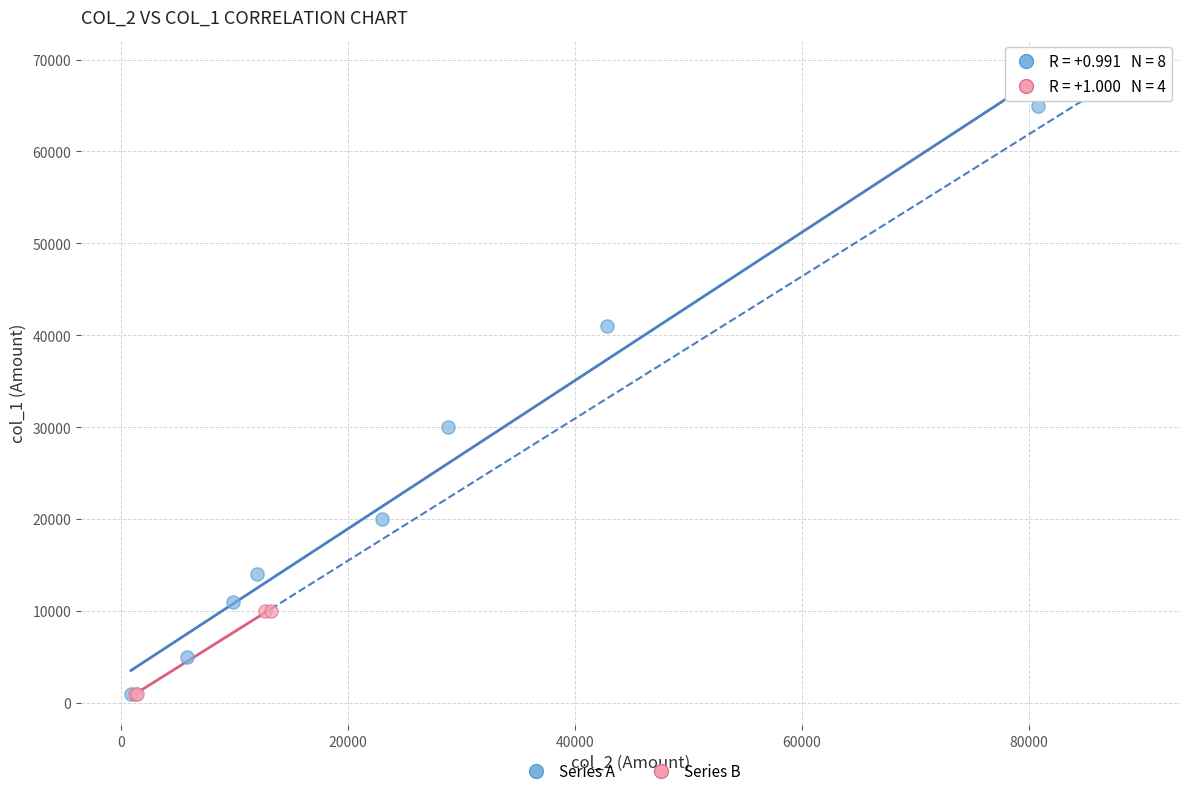

What are all the series names shown in the legend?

Series A, Series B